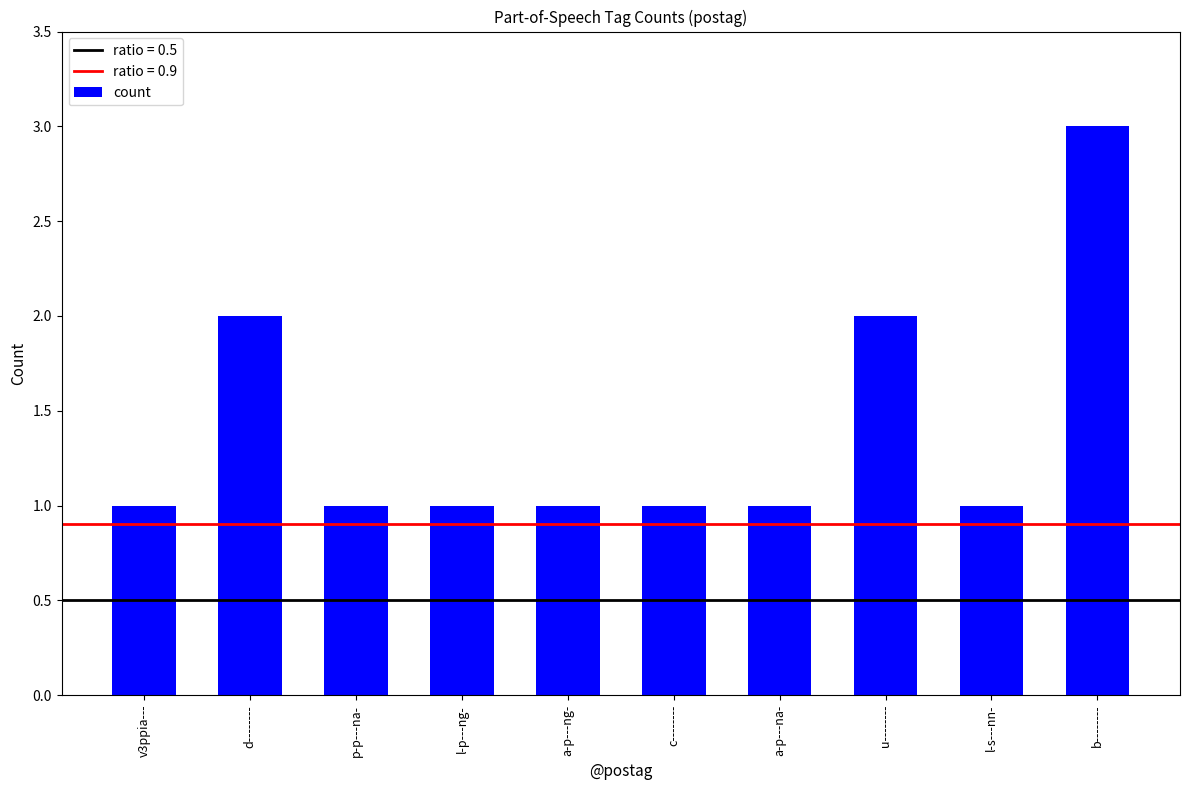

Which has a higher value, c-------- or d--------?

d--------